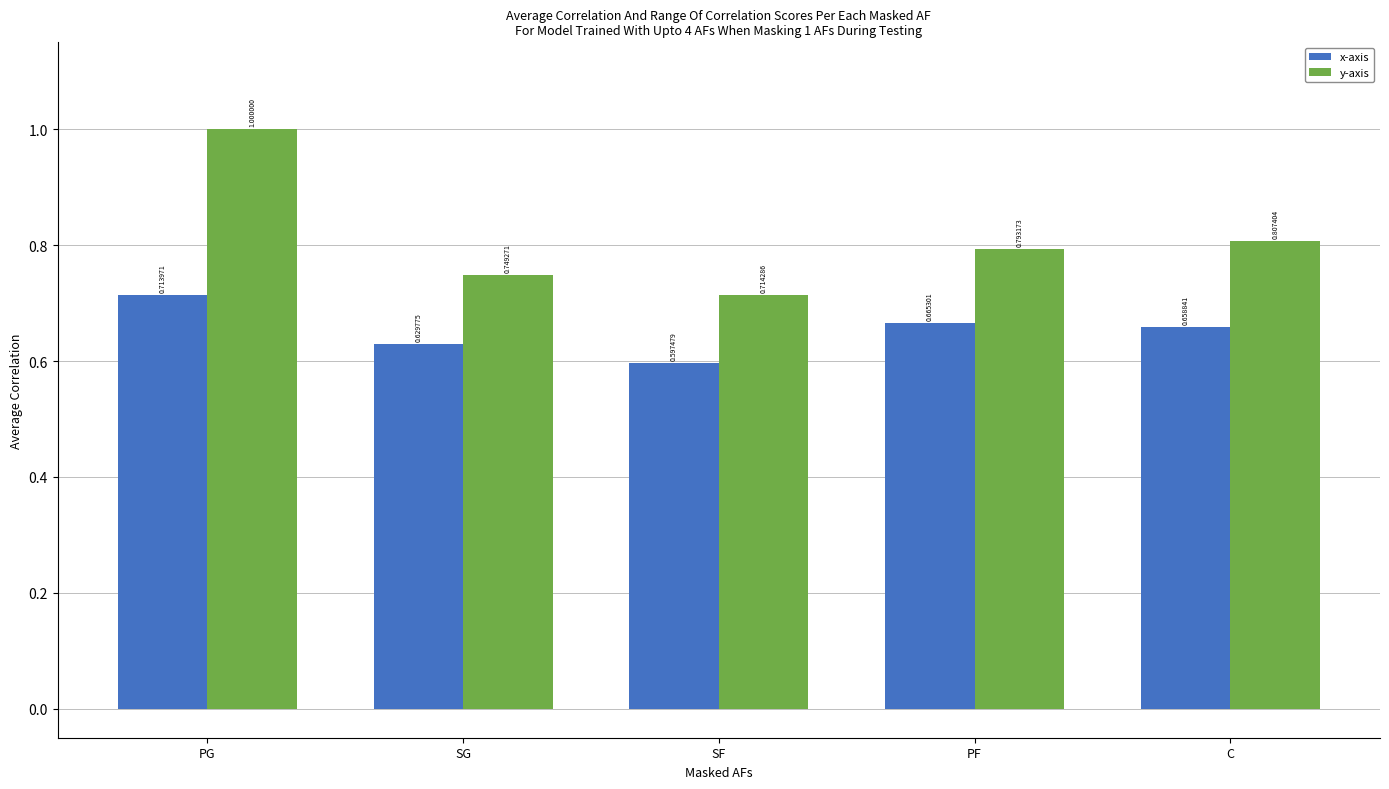

Are the bars grouped side by side (vs. stacked)?

Yes